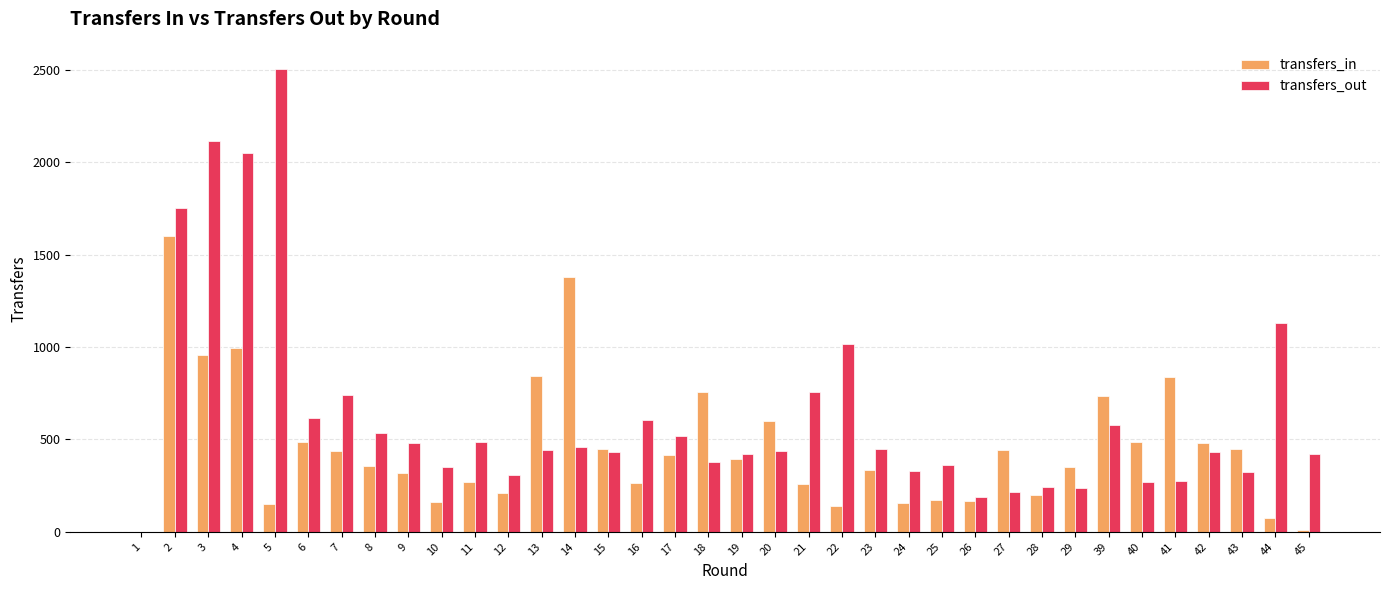

Which series changed the most between 7 and 9?

transfers_out